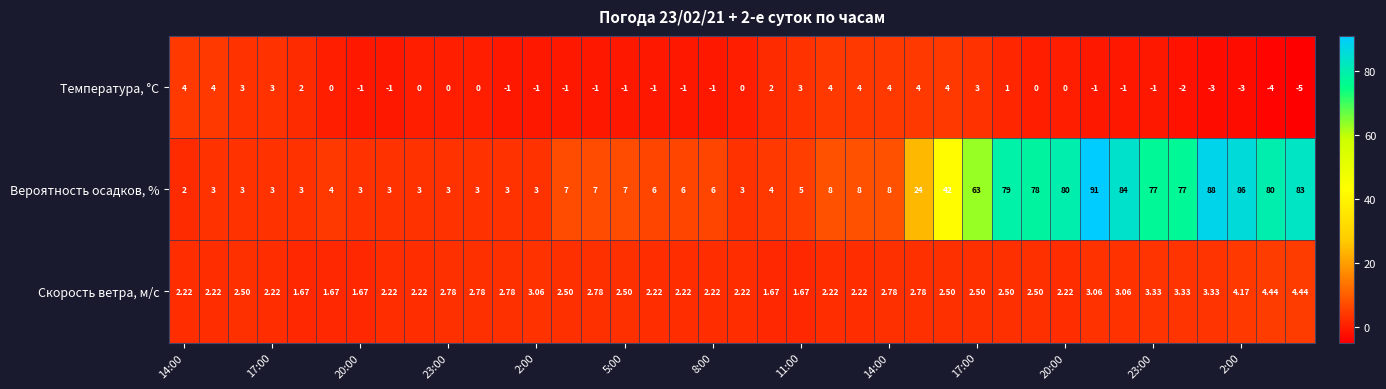

Which series has the largest range (max minus min)?

Вероятность осадков, %